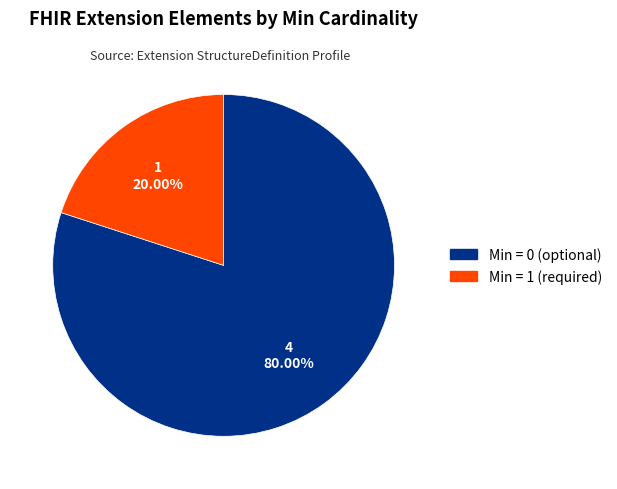

Does any single category account for the majority?

Yes